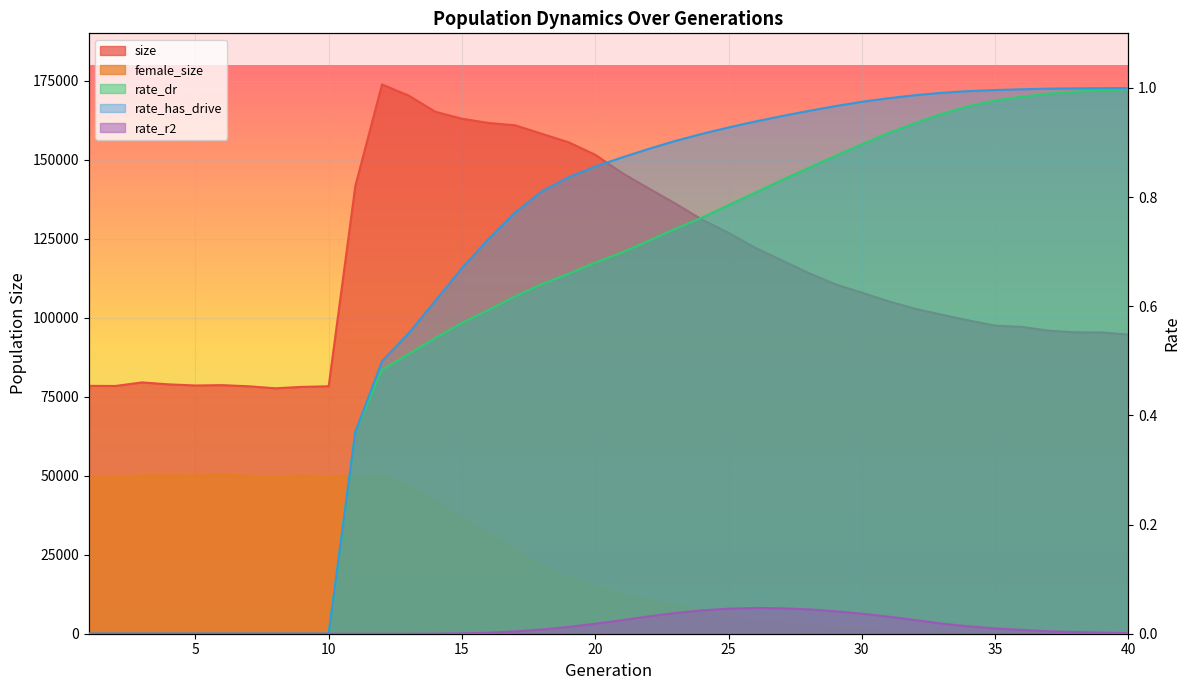

At which category does the chart reach its minimum across all series?

1